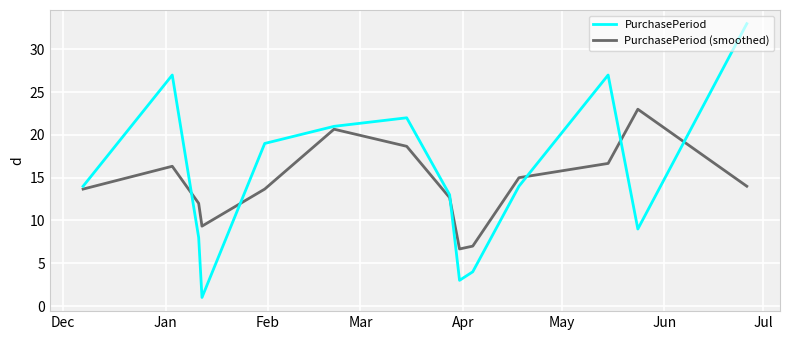

How many series are shown in this chart?

2